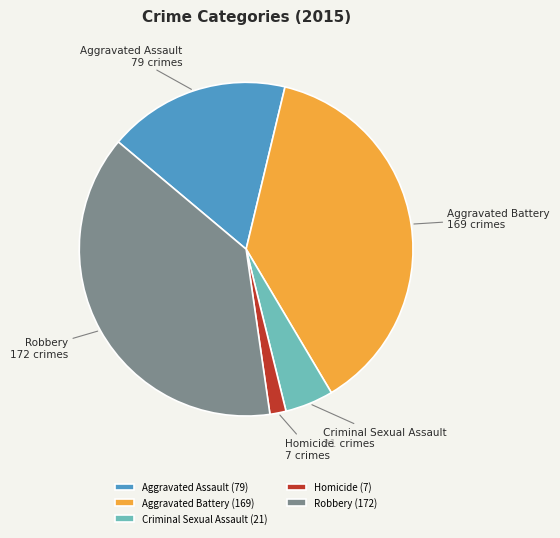

Is the sum of Aggravated Assault and Homicide greater than half?

No